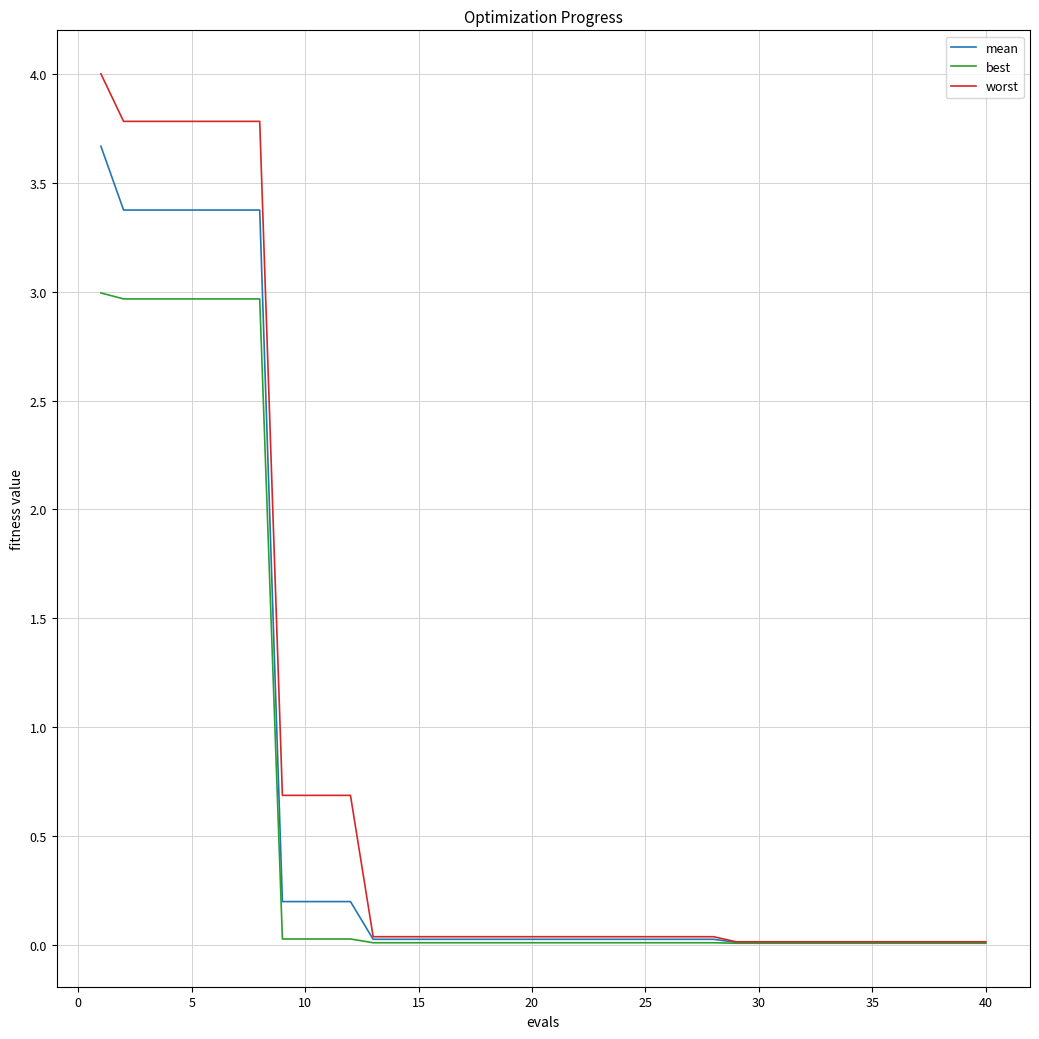

Which series has the largest range (max minus min)?

worst